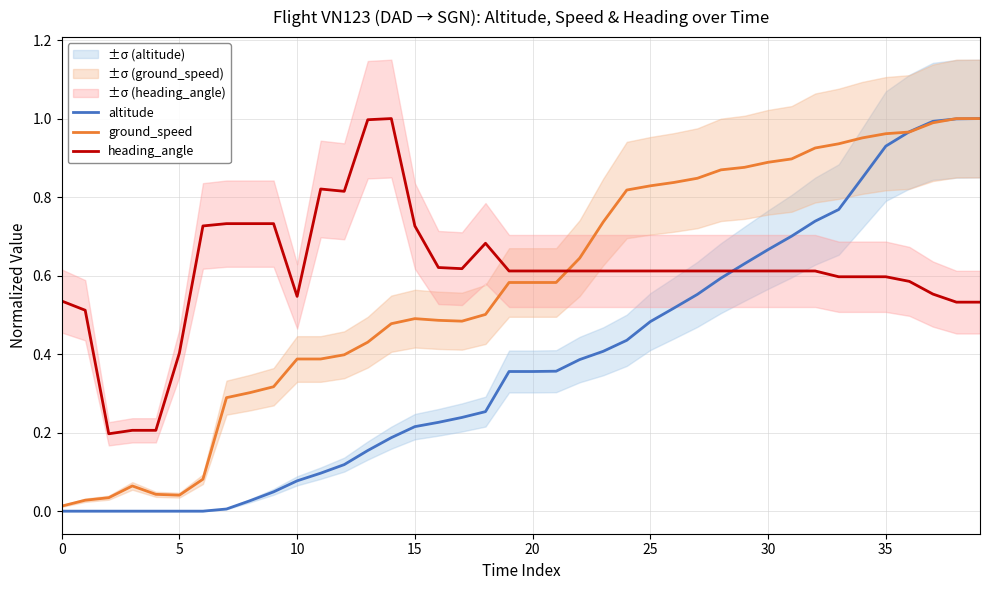

What is the approximate value of altitude at 31?

0.7